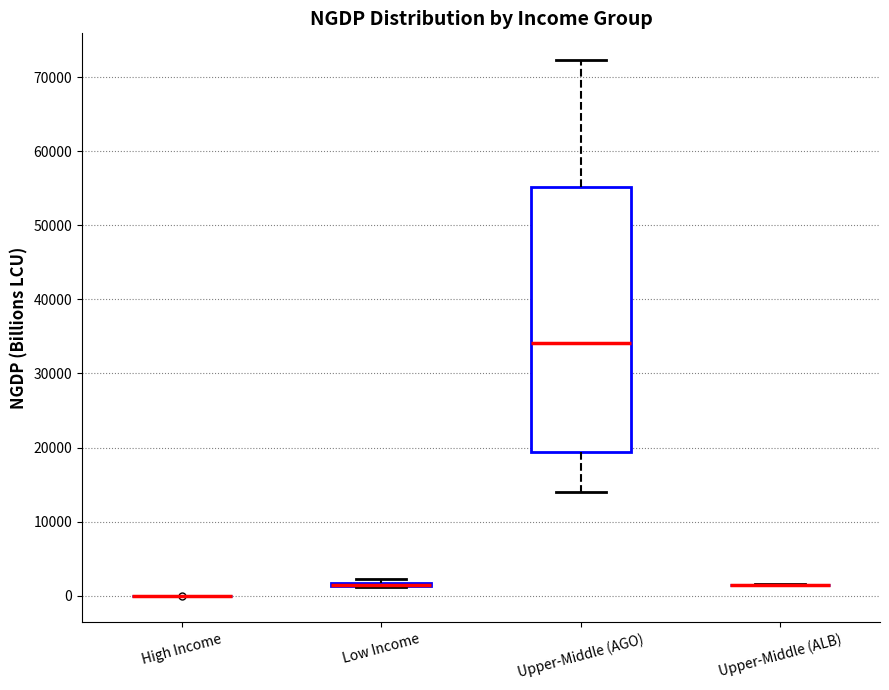

Where is the lower edge of the box for Low Income on the y-axis? The values are not printed on the chart, so give them approximately, as read against the axis.

1000